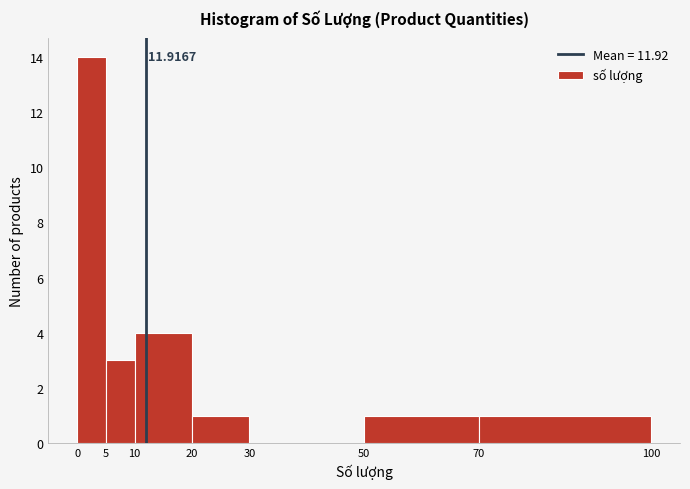

Over which range of the x-axis is the bar tallest?

0 to 5